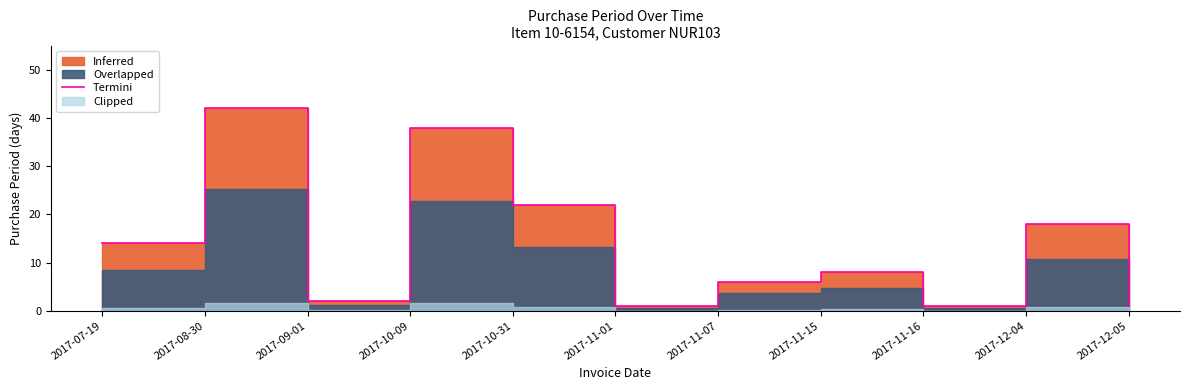

At which category does the chart reach its peak across all series?

2017-08-30